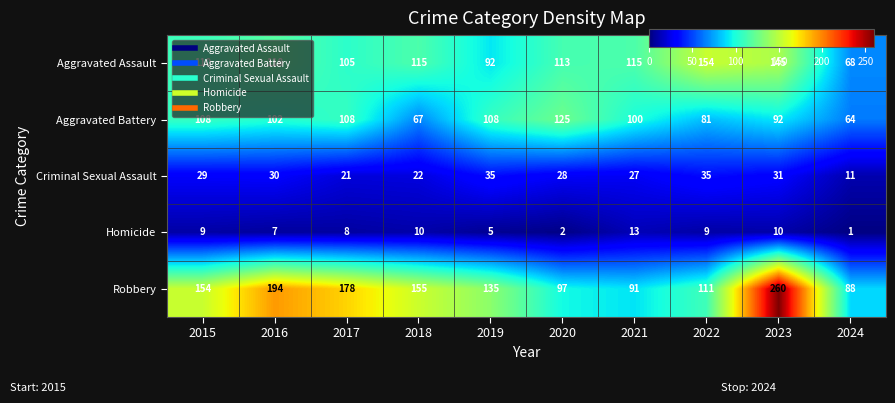

What is the difference between the Aggravated Battery values at 2018 and 2021?

33